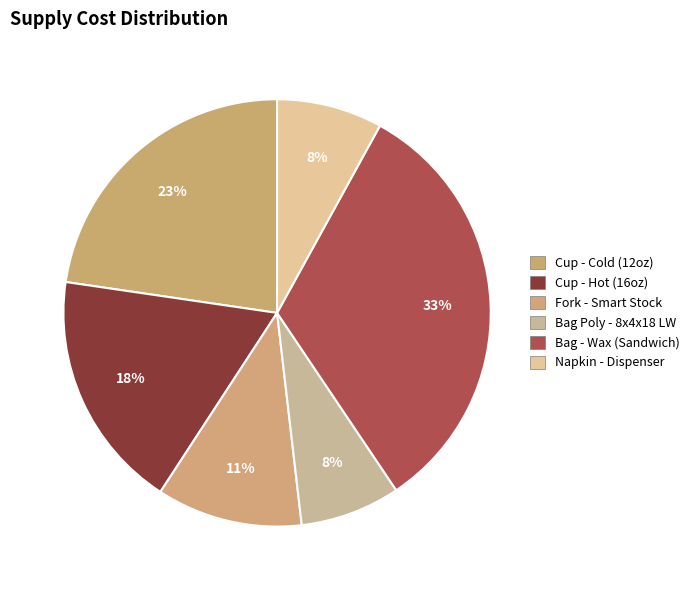

Combined, do Bag Poly - 8x4x18 LW and Cup - Cold (12oz) account for over 50%?

No